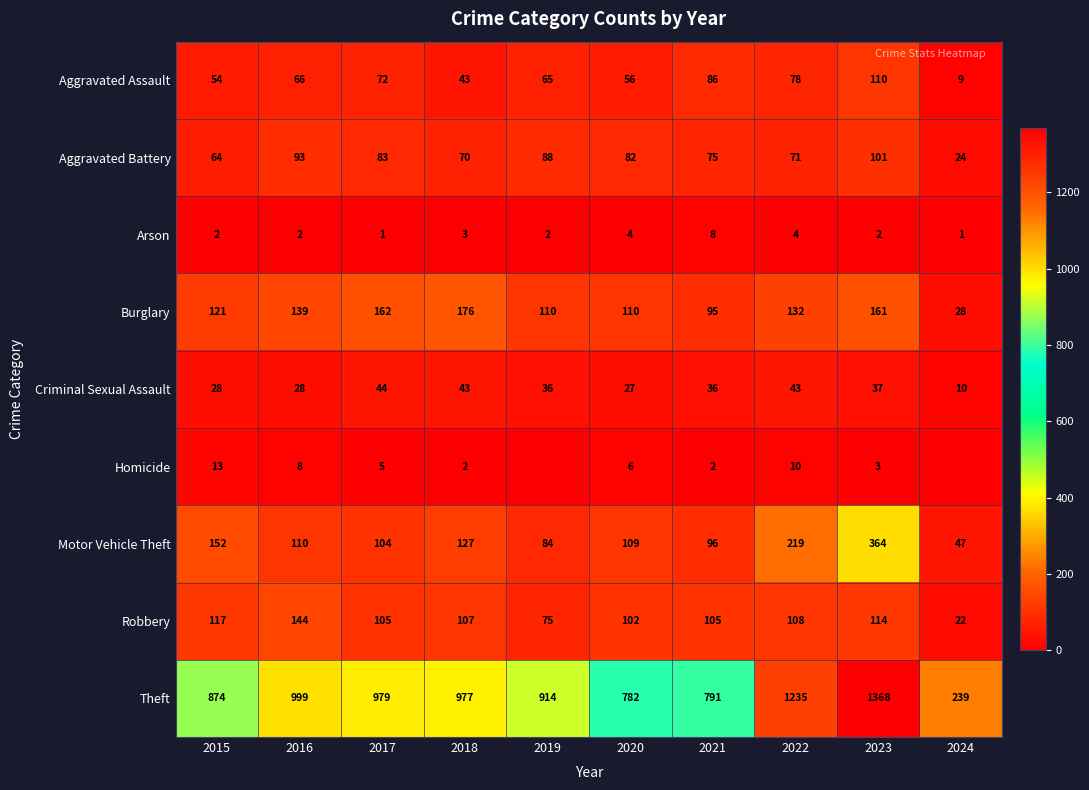

What is the difference between the highest and lowest values at 2017?

978